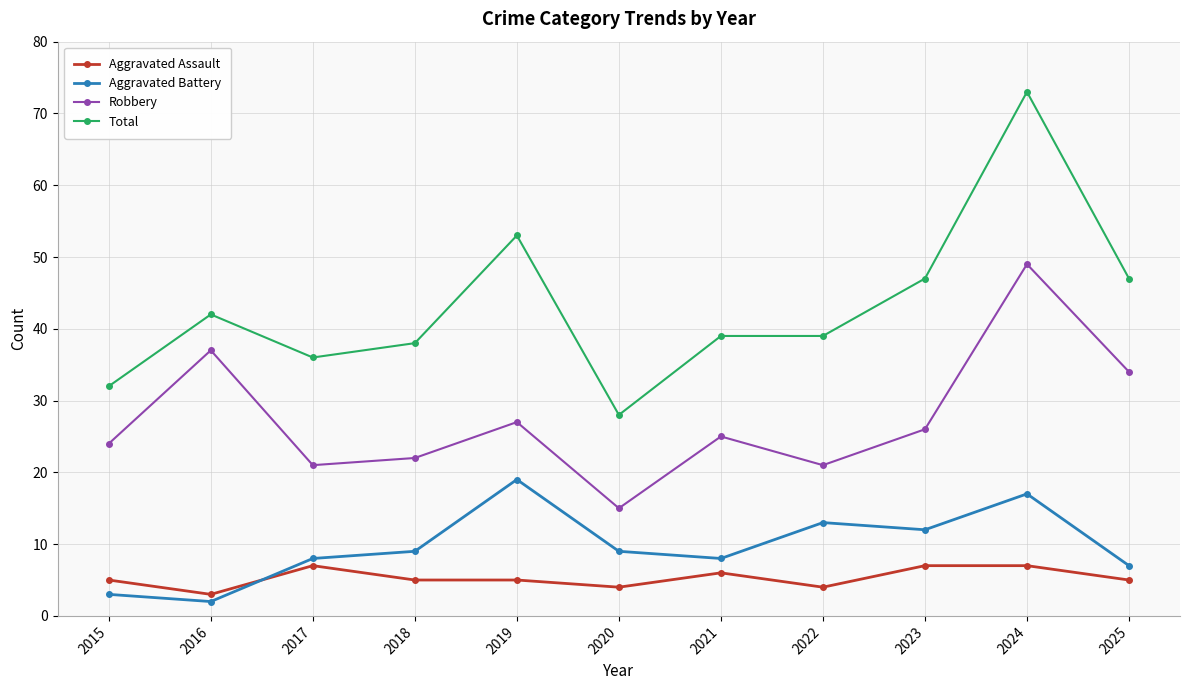

Reading left to right, what are all the values shown in this chart?

Aggravated Assault: 5	3	7	5	5	4	6	4	7	7	5
Aggravated Battery: 3	2	8	9	19	9	8	13	12	17	7
Robbery: 24	37	21	22	27	15	25	21	26	49	34
Total: 32	42	36	38	53	28	39	39	47	73	47